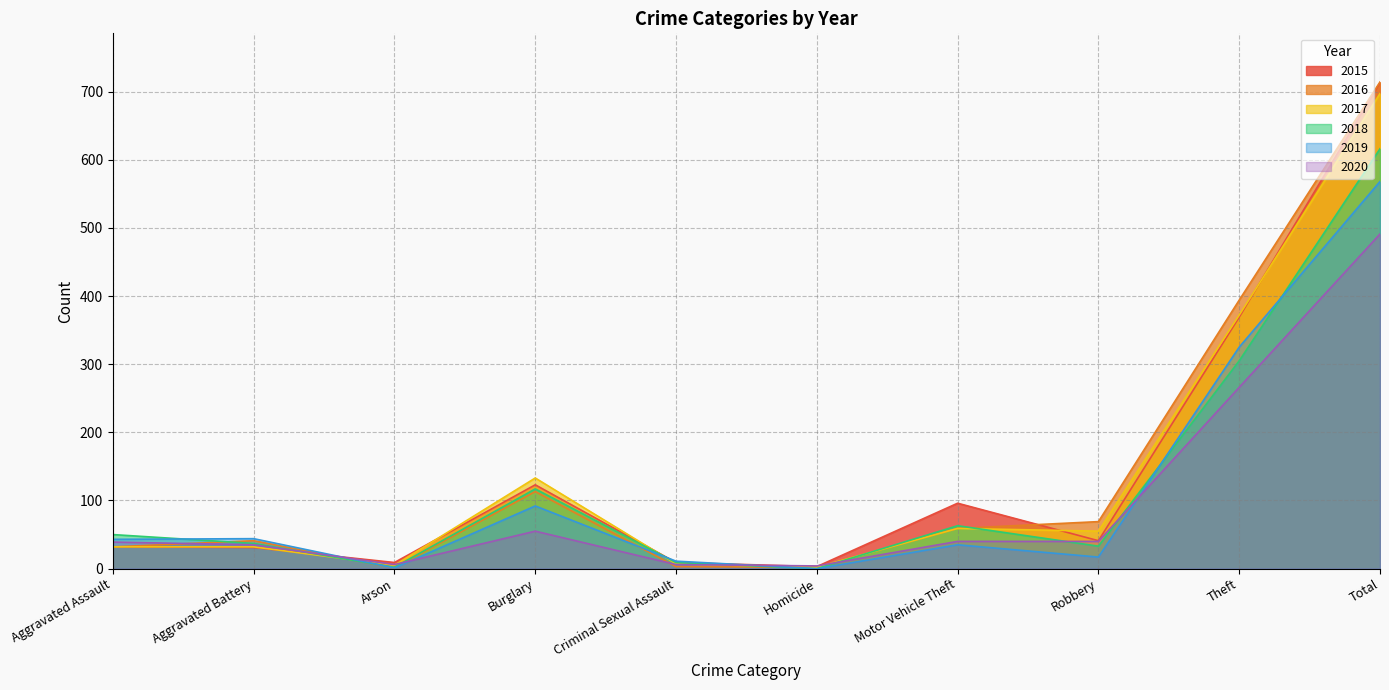

Rank the categories by 2019 value from highest to lowest.

Total, Theft, Burglary, Aggravated Battery, Aggravated Assault, Motor Vehicle Theft, Robbery, Criminal Sexual Assault, Arson, Homicide